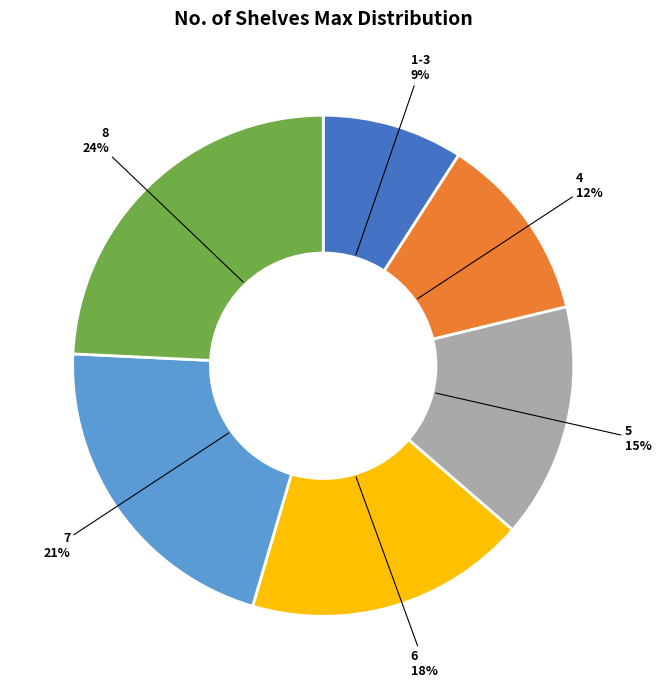

To the nearest percent, what is the average slice percentage?

17%